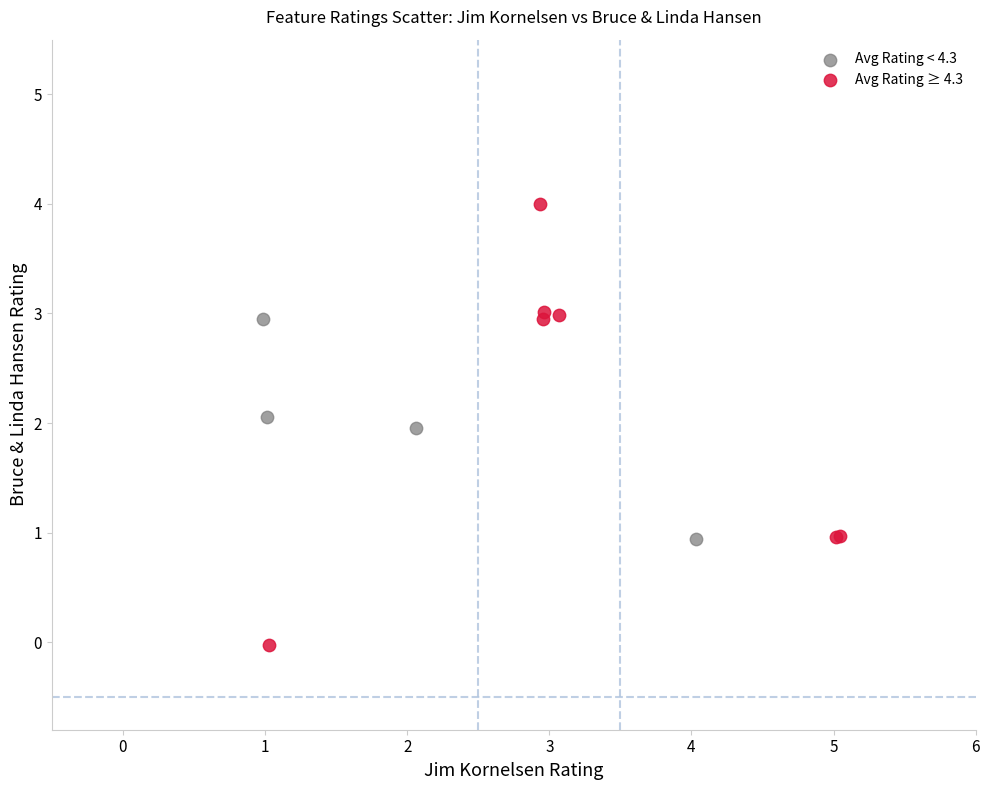

Which series reaches the maximum Y coordinate?

Avg Rating ≥ 4.3